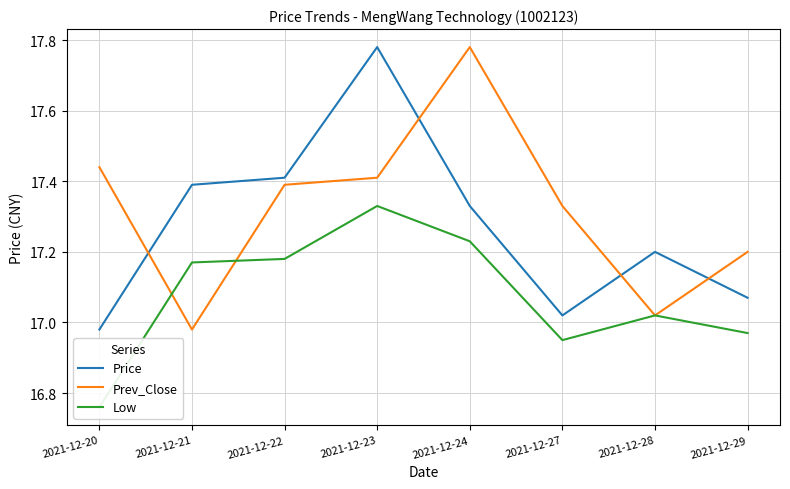

List the labels in order of Price value, largest first.

2021-12-23, 2021-12-22, 2021-12-21, 2021-12-24, 2021-12-28, 2021-12-29, 2021-12-27, 2021-12-20